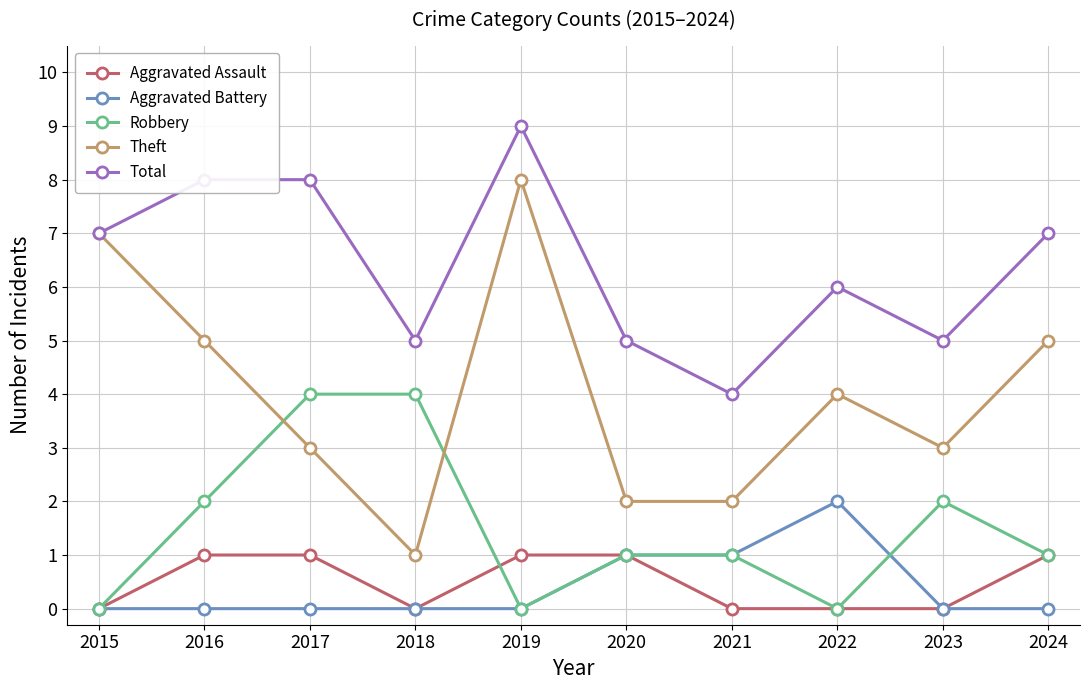

The Aggravated Battery series shows 0 at 2015. True or false?

True